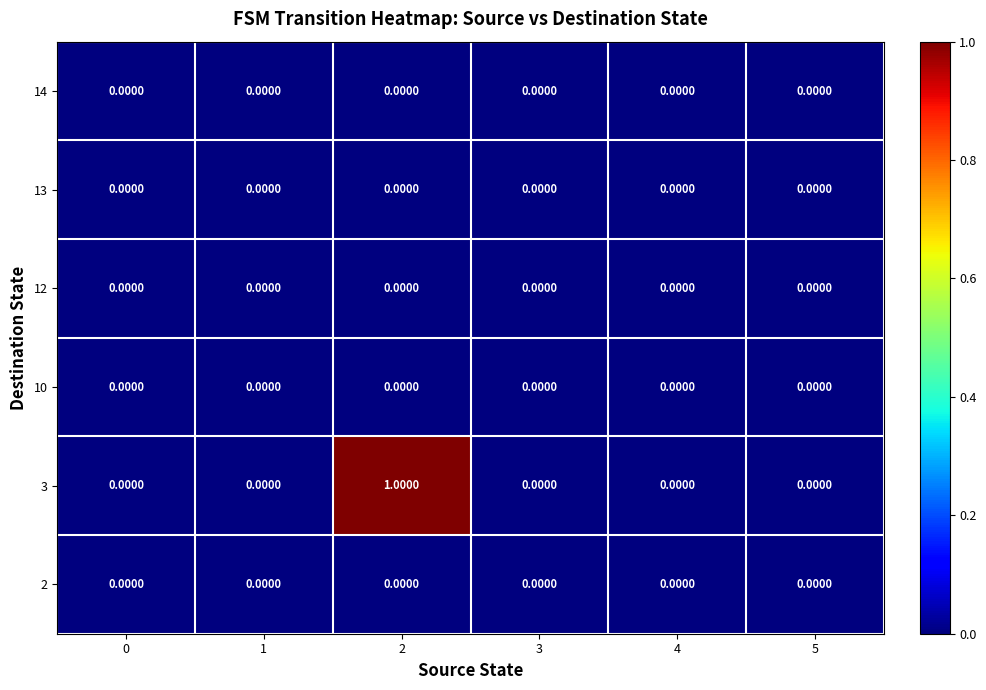

At which category is the sum across all series the highest?

2